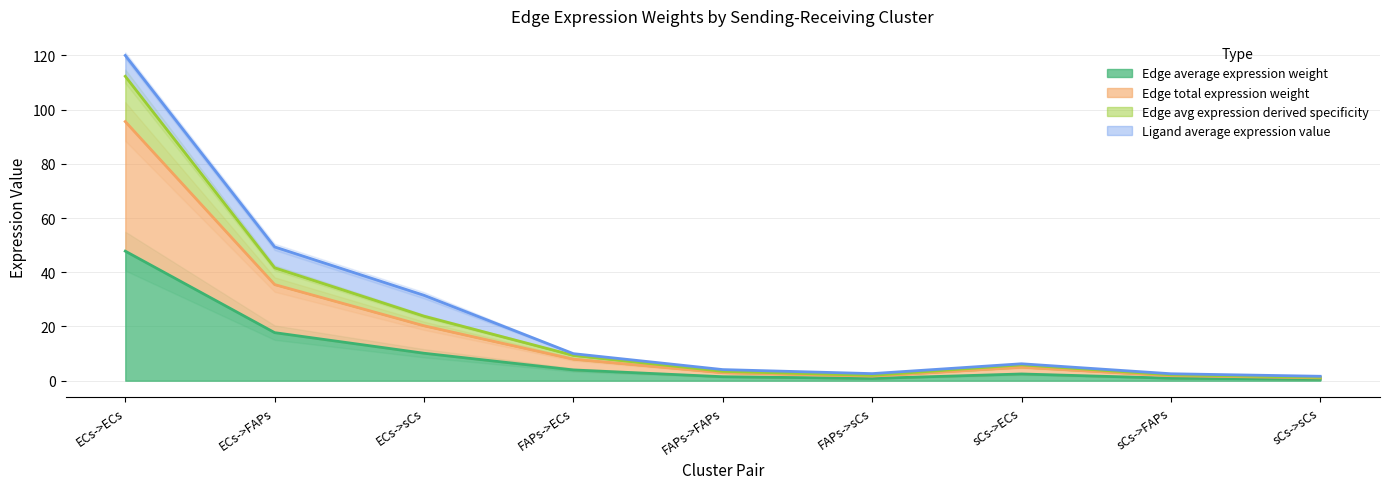

True or false: Edge average expression weight and Edge avg expression derived specificity cross at least once.

False